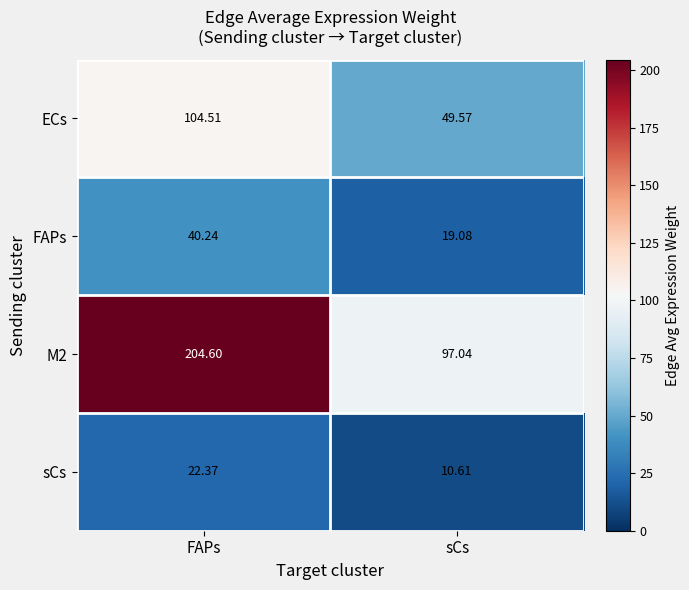

Which label corresponds to the largest value in the chart?

FAPs